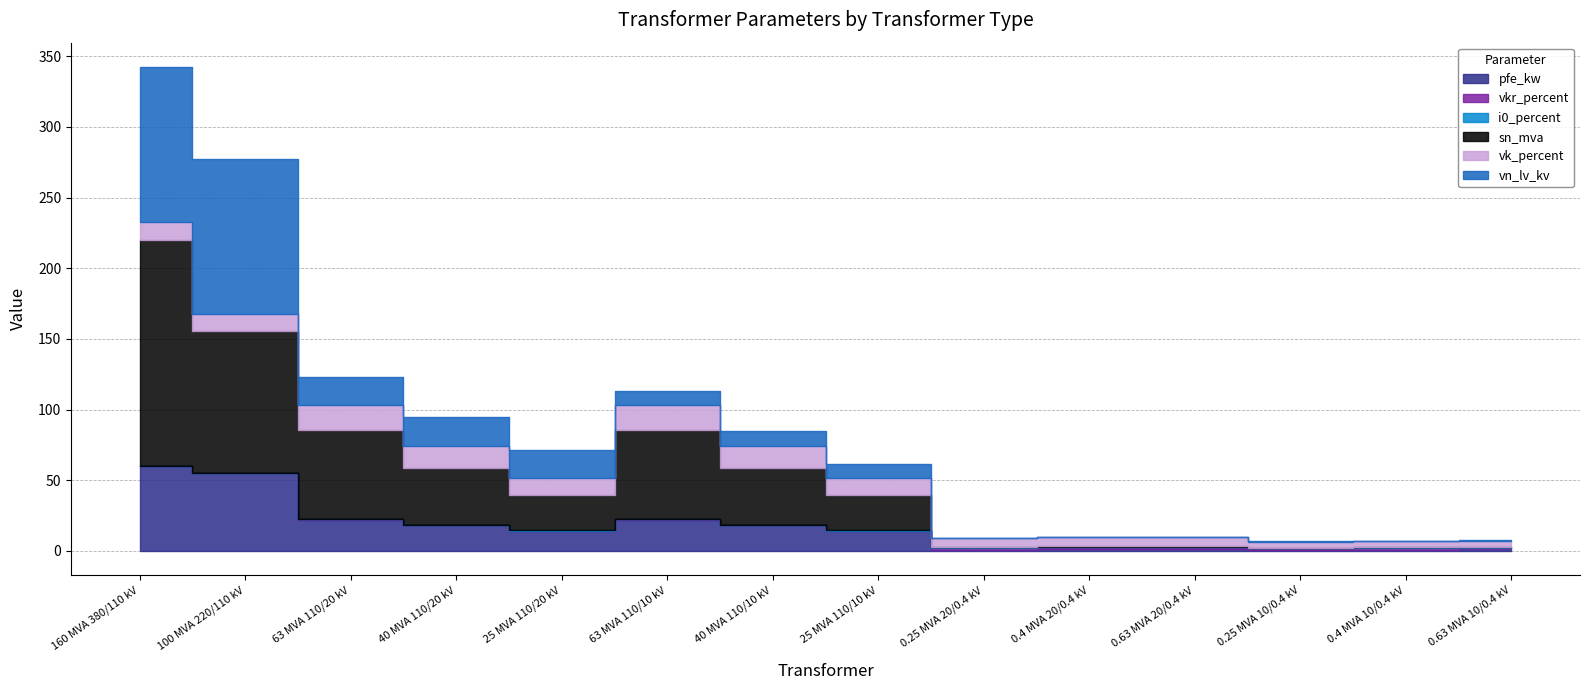

What are all the series names shown in the legend?

pfe_kw, vkr_percent, i0_percent, sn_mva, vk_percent, vn_lv_kv